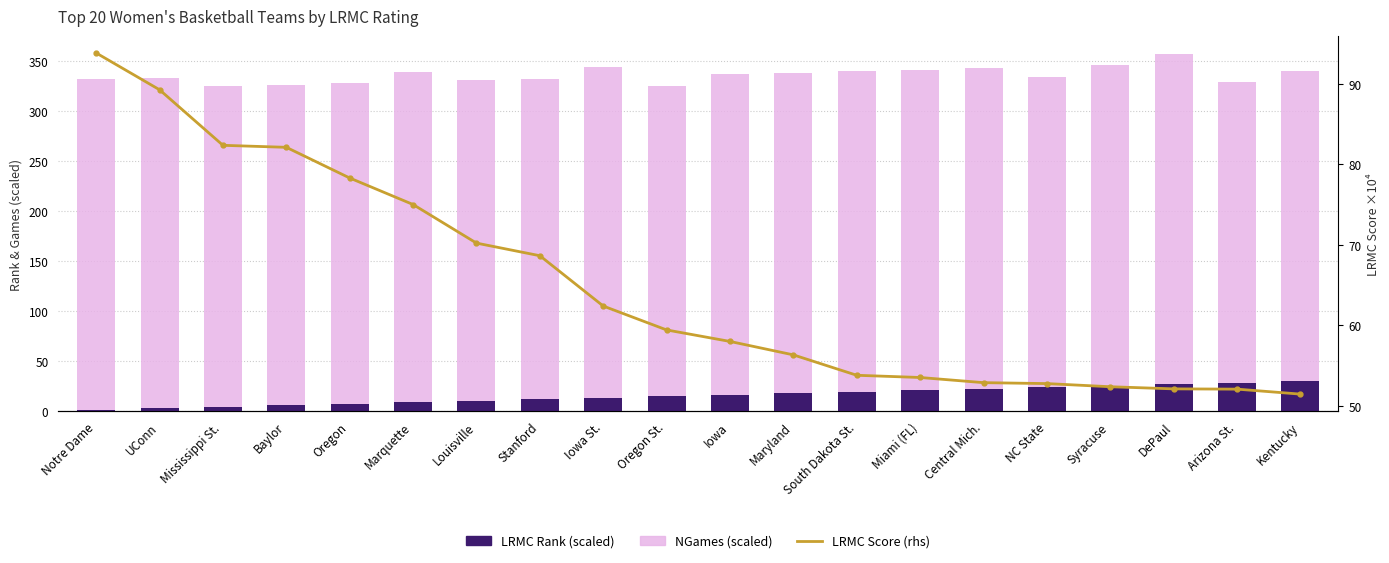

Reading right to left, list all the values displayed in this chart.

LRMC Rank (scaled): 30.0	28.5	27.0	25.5	24.0	22.5	21.0	19.5	18.0	16.5	15.0	13.5	12.0	10.5	9.0	7.5	6.0	4.5	3.0	1.5
NGames (scaled): 310.0	300.0	330.0	320.0	310.0	320.0	320.0	320.0	320.0	320.0	310.0	330.0	320.0	320.0	330.0	320.0	320.0	320.0	330.0	330.0
LRMC Score (rhs): 51.4	52.1	52.1	52.4	52.8	52.9	53.5	53.8	56.3	58.0	59.4	62.4	68.6	70.2	75.0	78.3	82.1	82.3	89.2	93.8